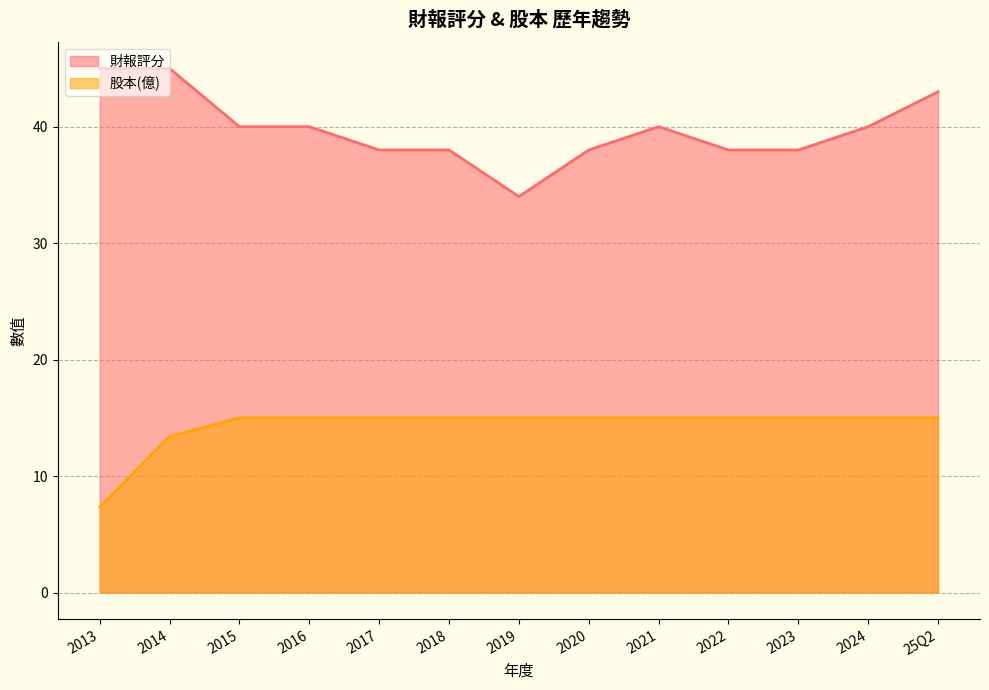

Reading left to right, transcribe all the data shown in this chart.

財報評分: 45.0	45.0	40.0	40.0	38.0	38.0	34.0	38.0	40.0	38.0	38.0	40.0	43.0
股本(億): 7.3	13.4	15.0	15.0	15.0	15.0	15.0	15.0	15.0	15.0	15.0	15.0	15.0